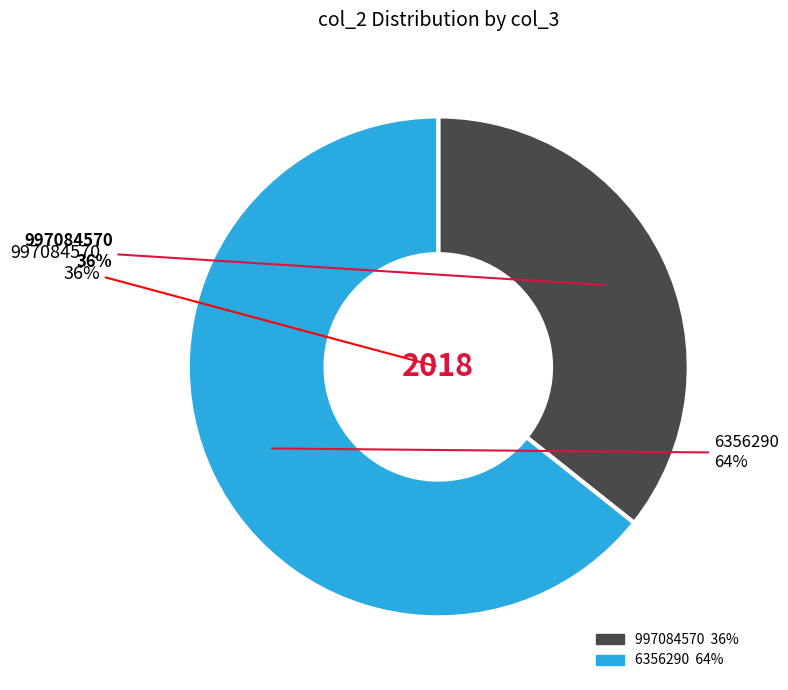

How much of the chart is everything except 6356290?

35.7%